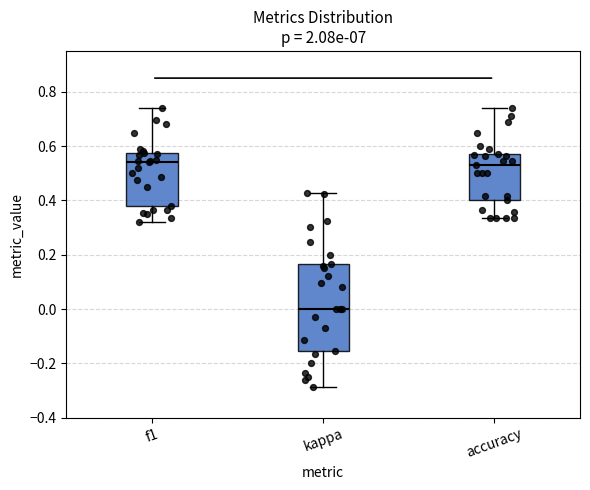

Reading left to right, transcribe this box plot: for each box, give where its median line is, the range the box spans, and where its two whiskers end, as read against the y-axis. The values are not printed on the chart, so give them approximately, as read against the axis.

f1: median 0.54, box 0.38 to 0.58, whiskers 0.32 to 0.74
kappa: median 0.00, box -0.16 to 0.16, whiskers -0.28 to 0.42
accuracy: median 0.52, box 0.40 to 0.58, whiskers 0.34 to 0.74